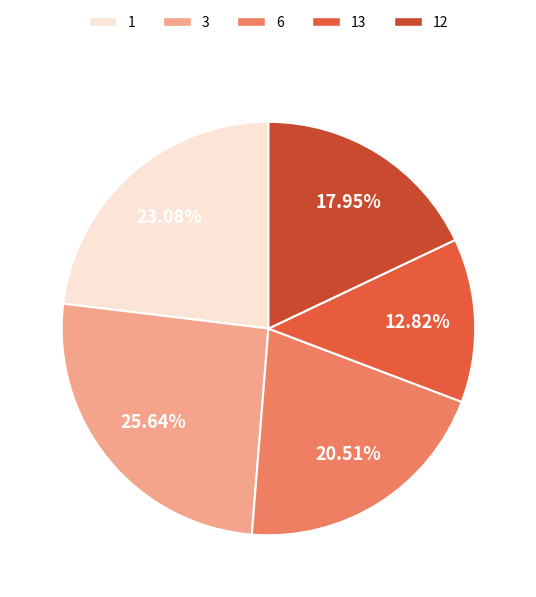

To the nearest percent, what percentage of the pie is 13?

13%